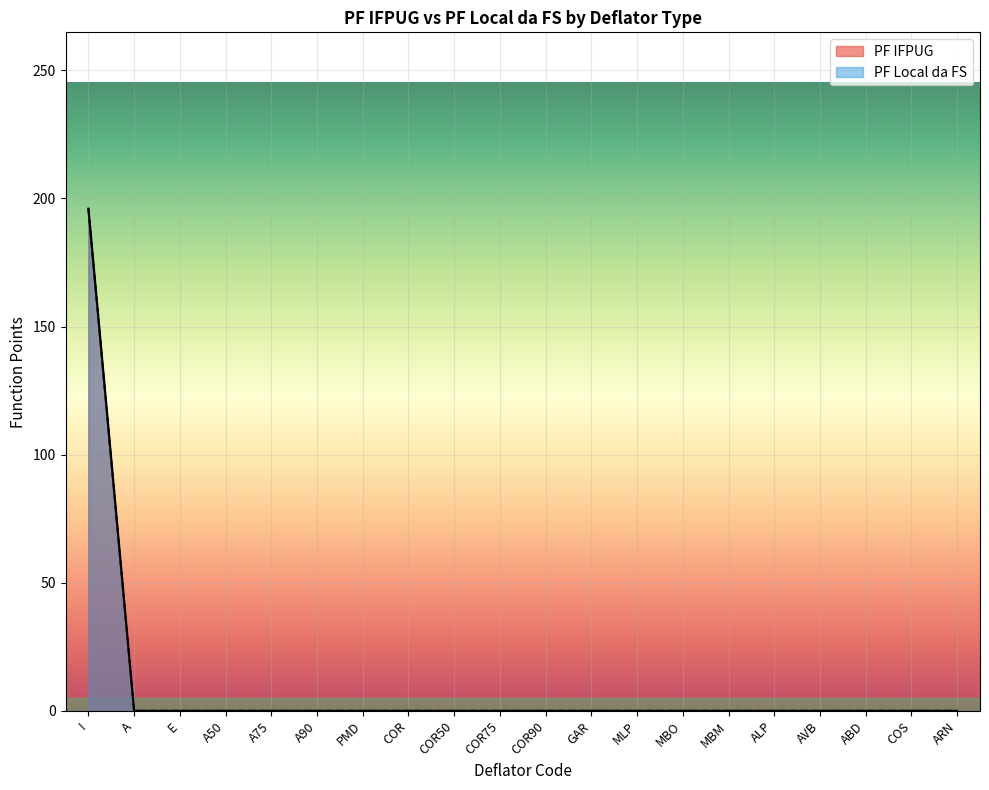

What position from the left is AVB?

17